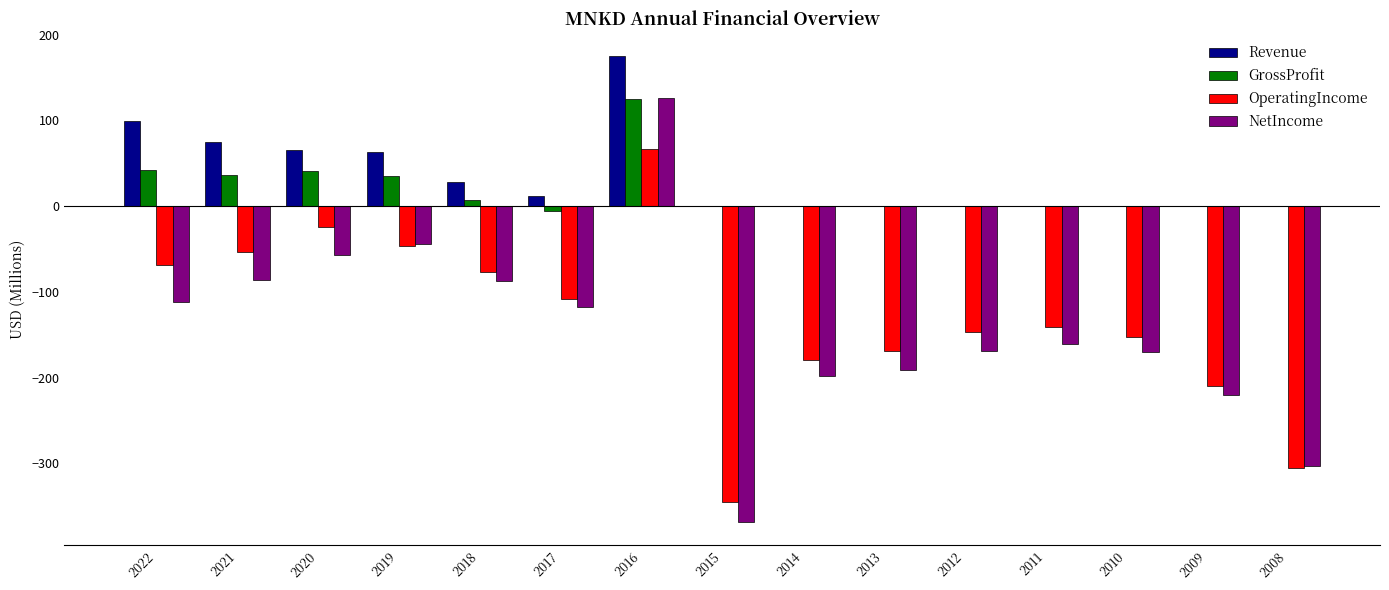

Does the chart contain stacked bars?

No